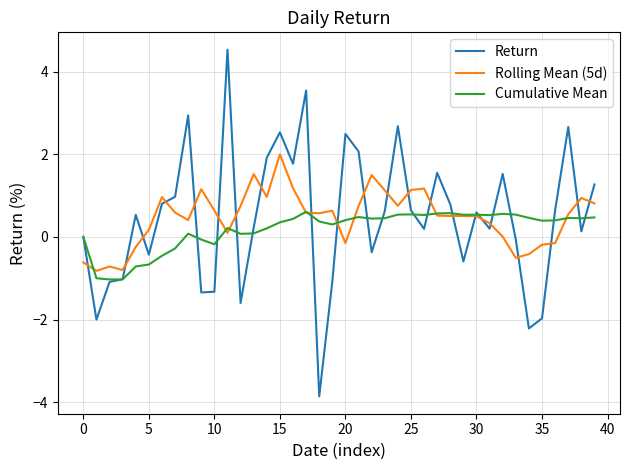

Which series has the largest range (max minus min)?

Return